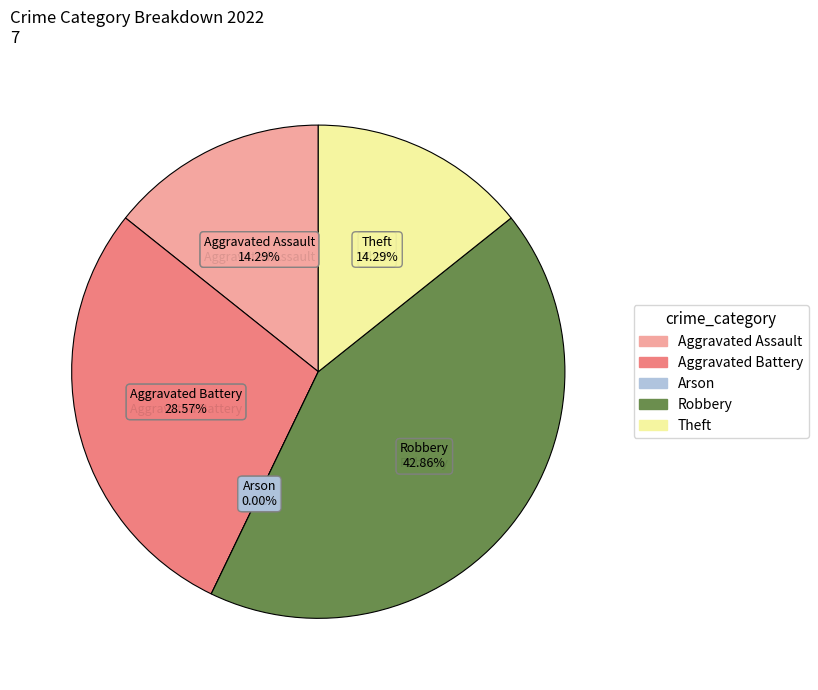

To the nearest percent, what percentage of the pie is Aggravated Battery?

29%